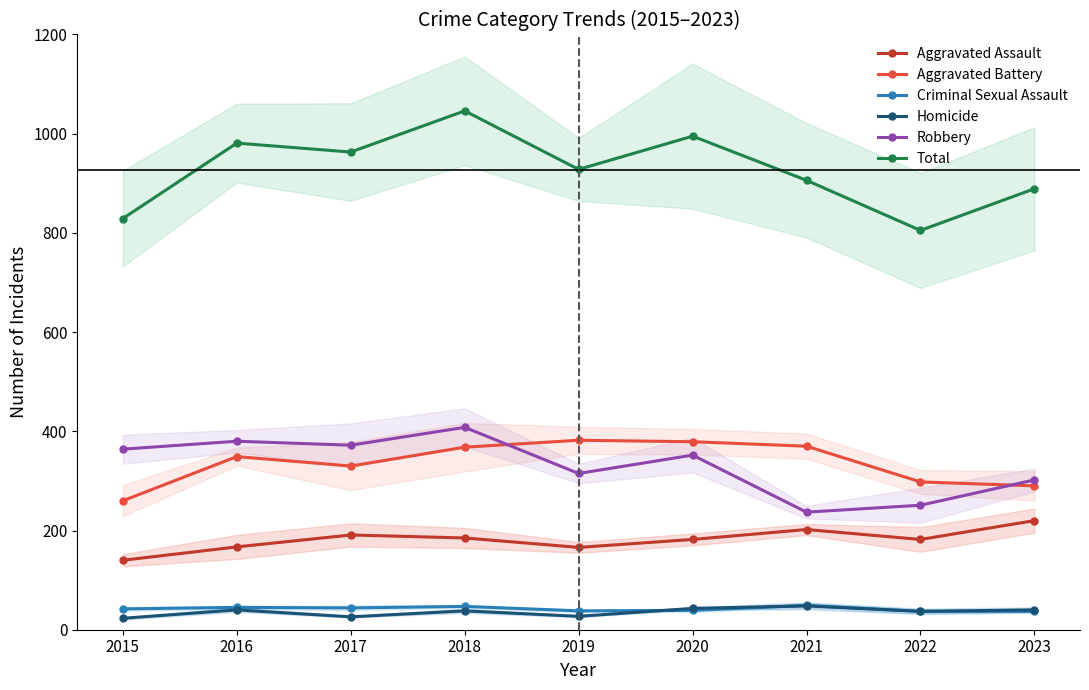

Where is the first local minimum for Criminal Sexual Assault?

2017